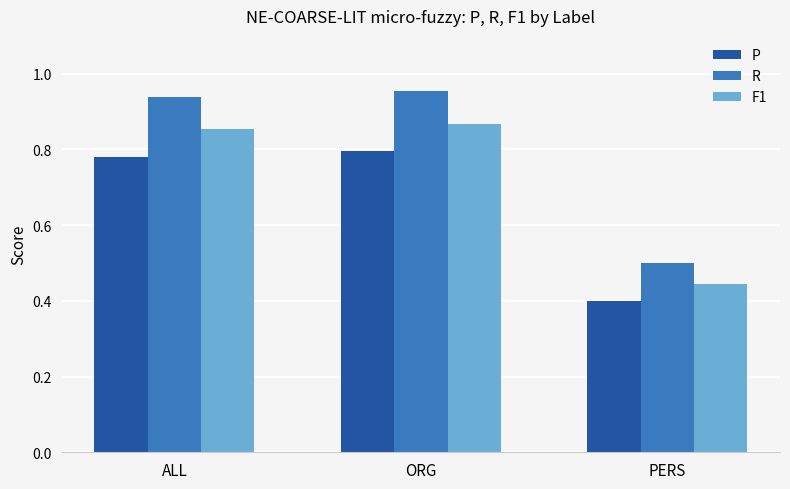

Which series changed the most between ALL and PERS?

R